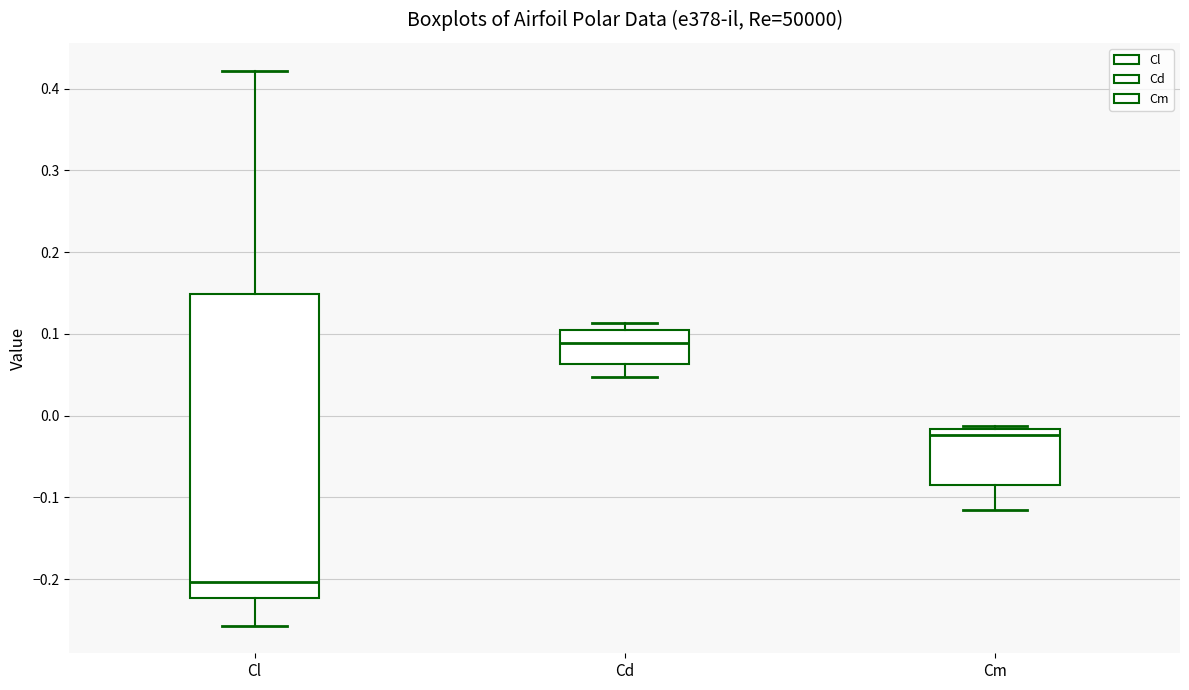

Reading left to right, transcribe this box plot: for each box, give where its median line is, the range the box spans, and where its two whiskers end, as read against the y-axis. The values are not printed on the chart, so give them approximately, as read against the axis.

Cl: median -0.20, box -0.22 to 0.15, whiskers -0.26 to 0.42
Cd: median 0.09, box 0.06 to 0.11, whiskers 0.05 to 0.11 (just above the box's upper edge)
Cm: median -0.02 (just below the box's upper edge), box -0.09 to -0.02, whiskers -0.12 to -0.01